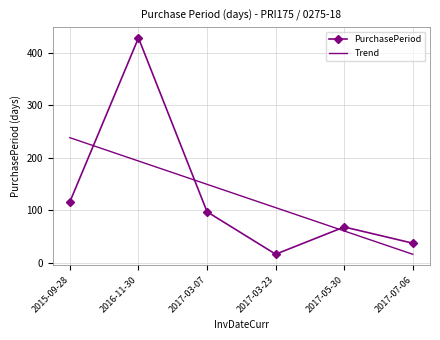

What is the difference between the PurchasePeriod values at 2017-05-30 and 2015-09-28?

48.0